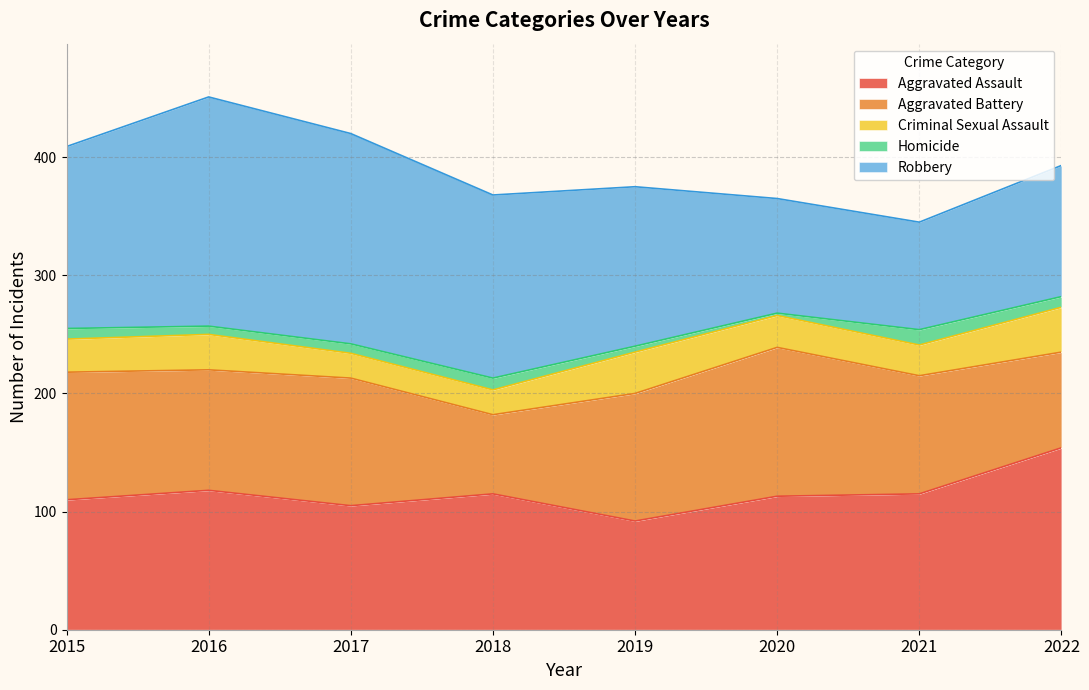

The Criminal Sexual Assault series shows 28 at 2015. True or false?

True